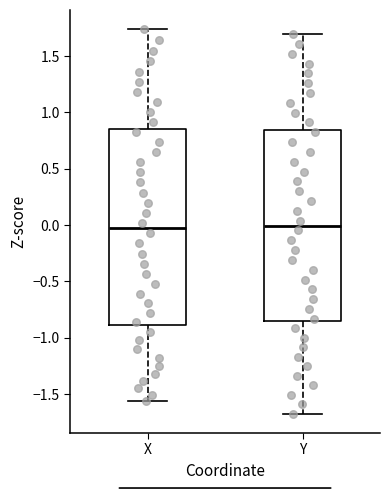

Reading left to right, transcribe this box plot: for each box, give where its median line is, the range the box spans, and where its two whiskers end, as read against the y-axis. The values are not printed on the chart, so give them approximately, as read against the axis.

X: median -0.05, box -0.90 to 0.85, whiskers -1.55 to 1.75
Y: median 0.00, box -0.85 to 0.85, whiskers -1.65 to 1.70